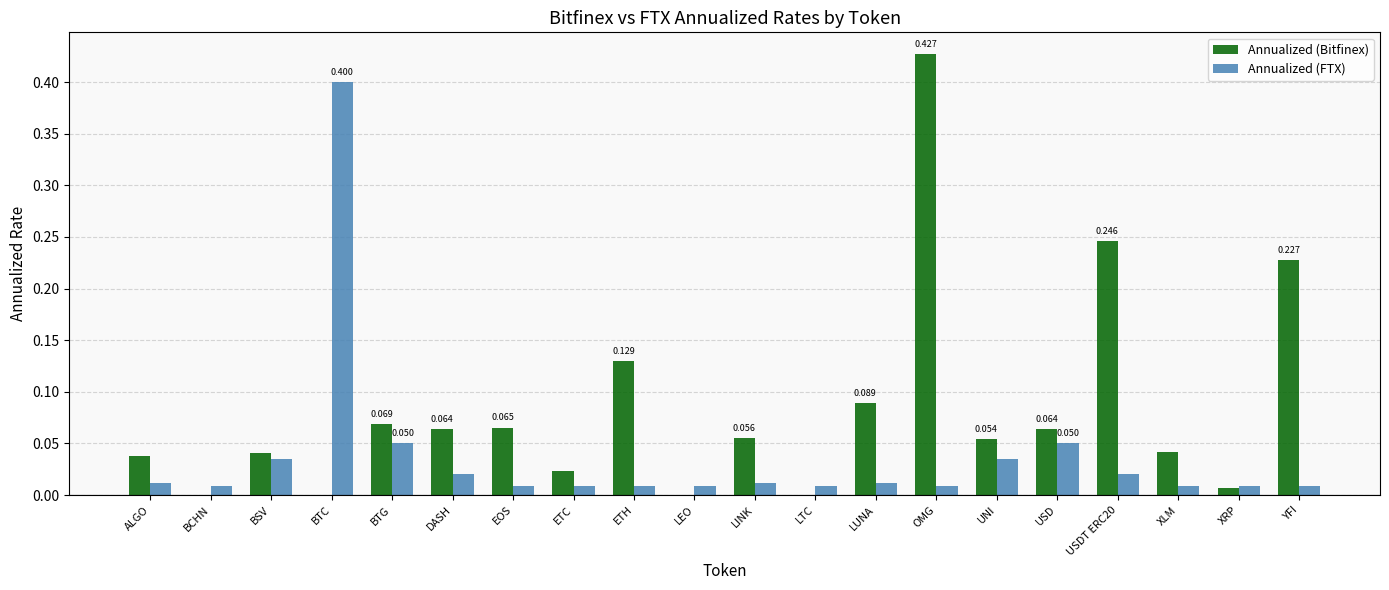

At which category is the sum across all series the highest?

OMG